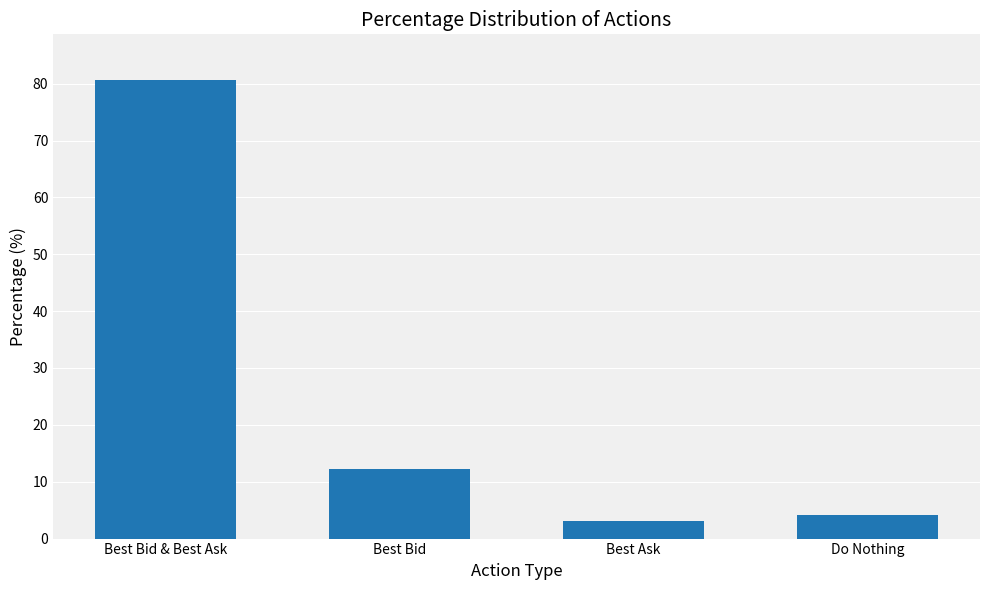

How many series are shown in this chart?

1